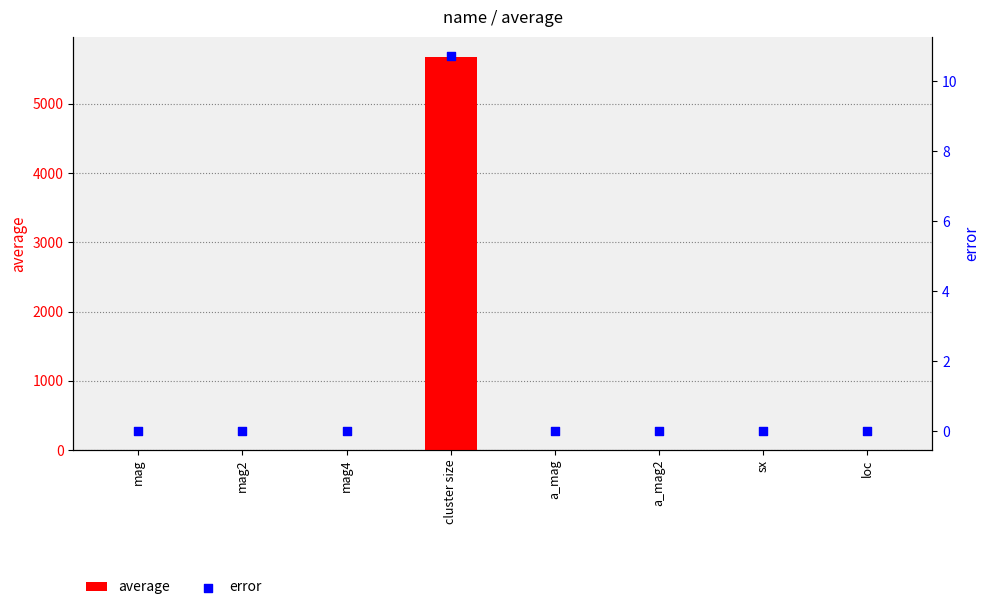

At which category is the sum across all series the highest?

cluster size